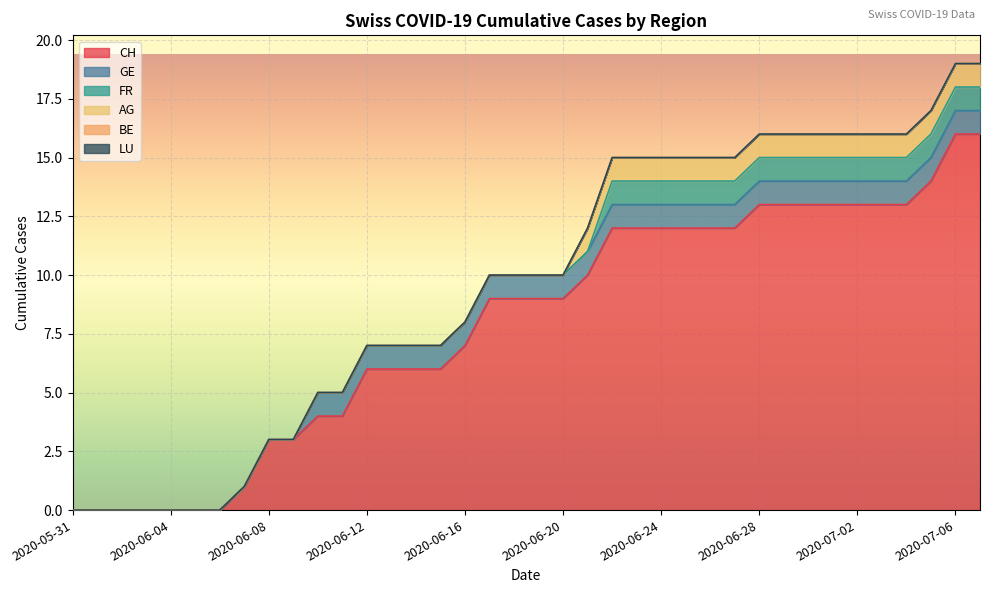

How many series are shown in this chart?

6